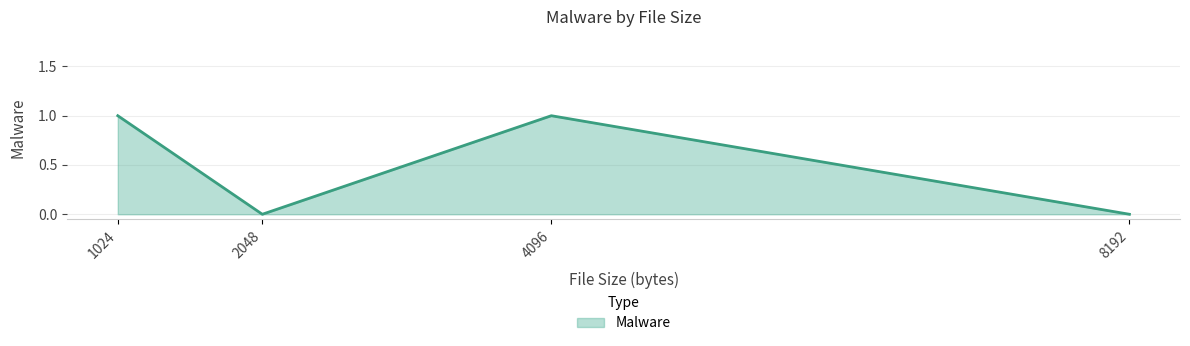

What is the difference between the maximum and minimum values?

1